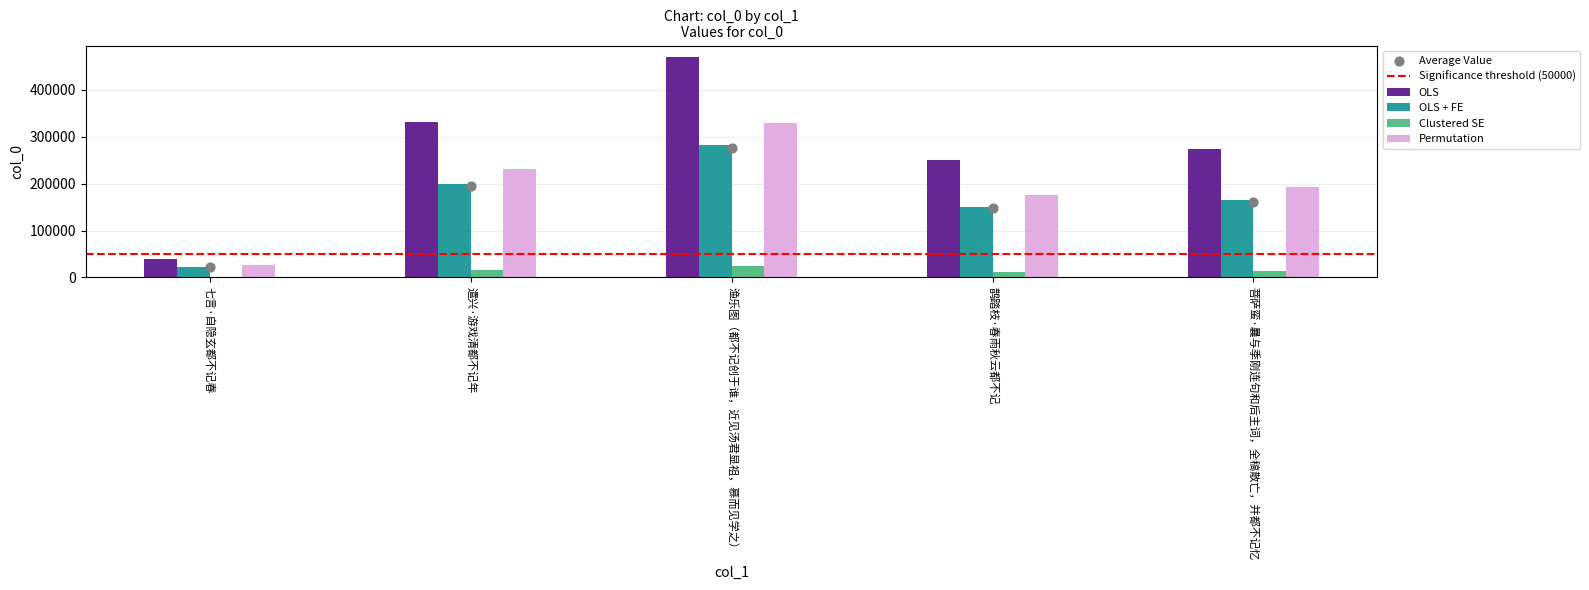

Approximately how many times larger is the value at 渔乐图（都不记创于谁，近见汤君显祖，慕而见学之） compared to 遣兴·游戏清都不记年?

1.4